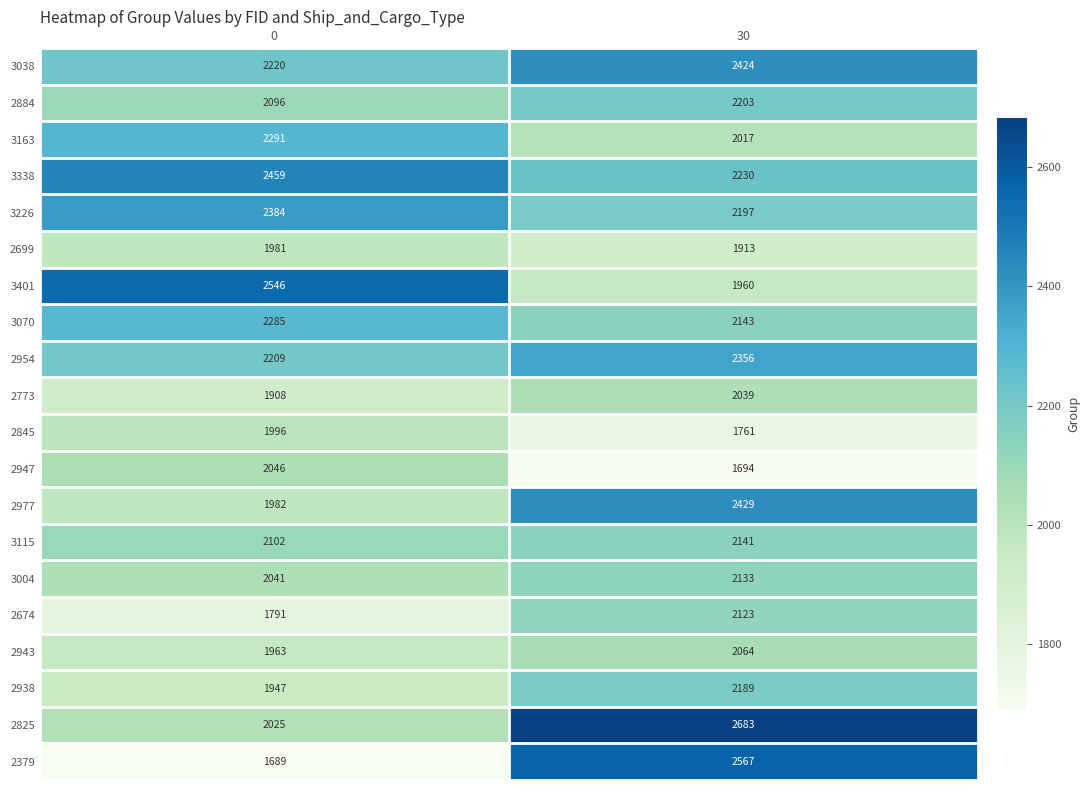

The 2825 series shows 449 at 0. True or false?

False